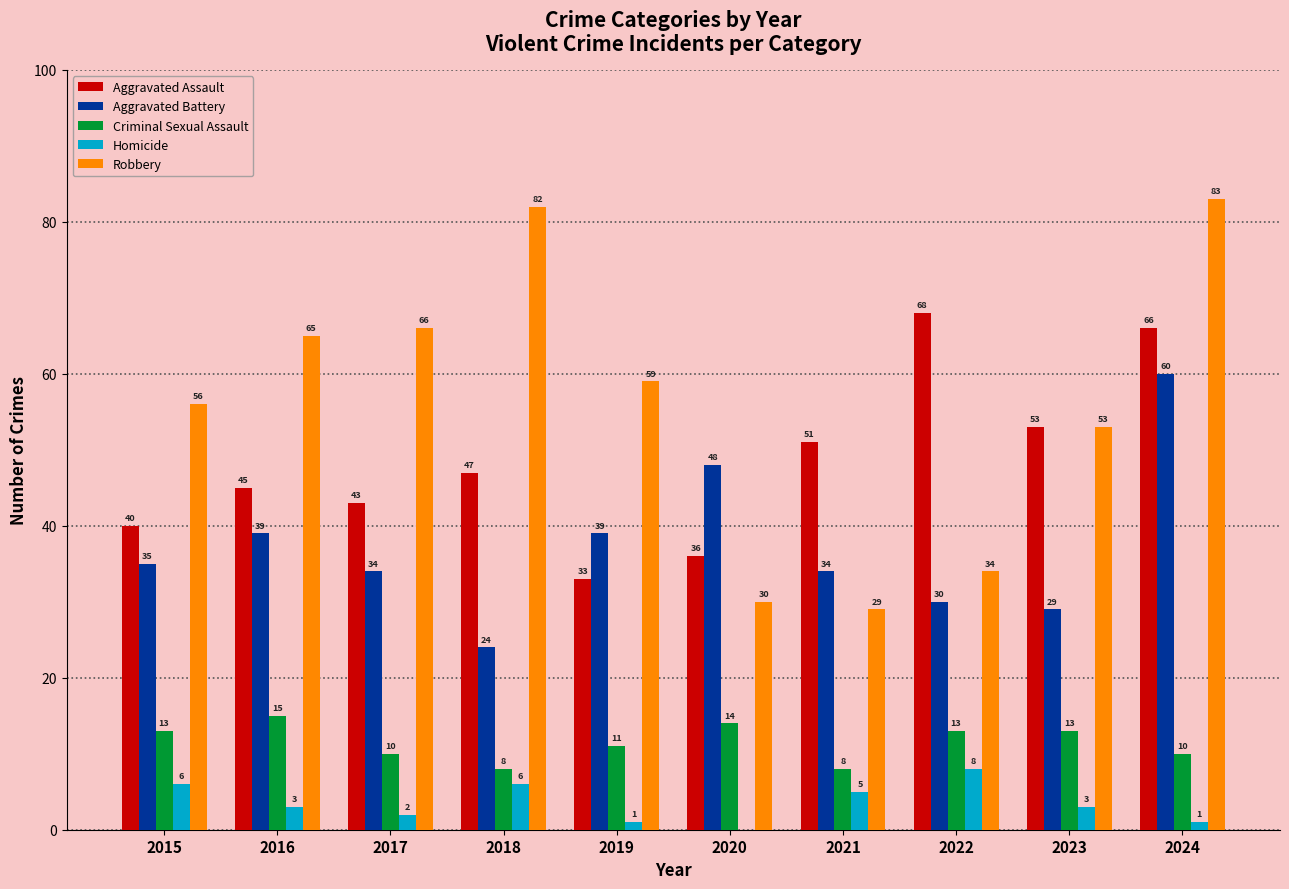

The value of Aggravated Battery at 2015 is 10. True or false?

False